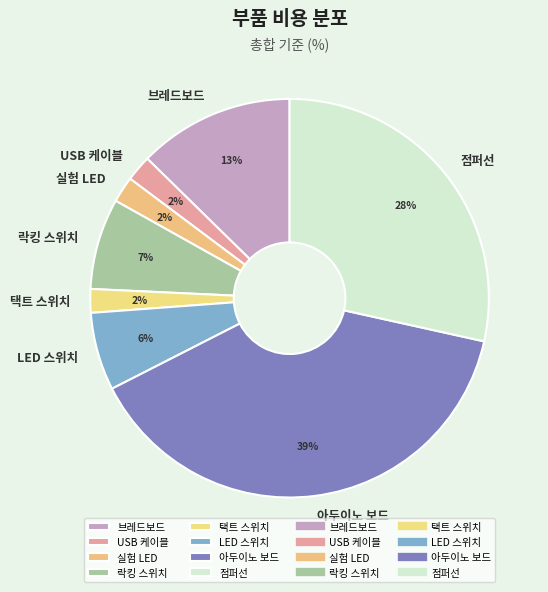

To the nearest percent, what percentage of the pie is 아두이노 보드?

39%